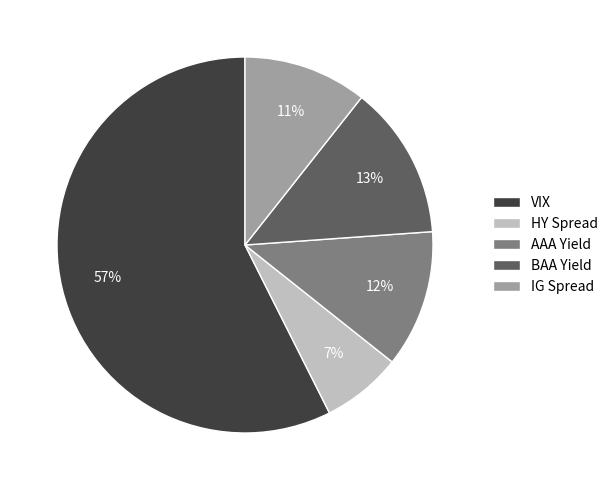

Count the number of slices in the pie.

5